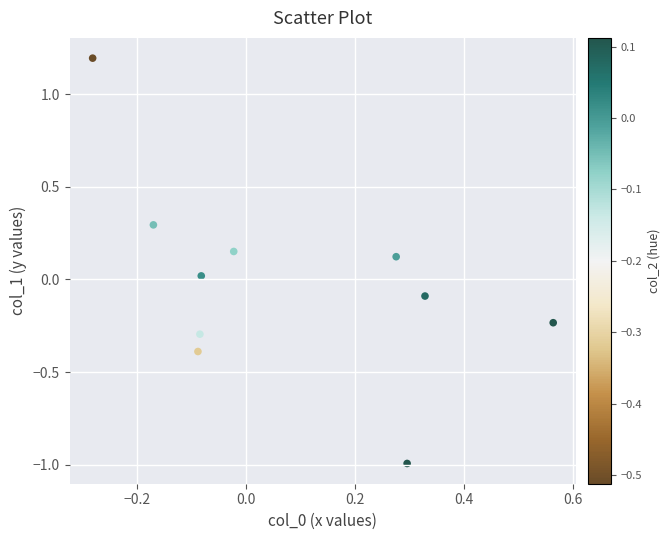

What is the range of X values (max minus min)?

0.8